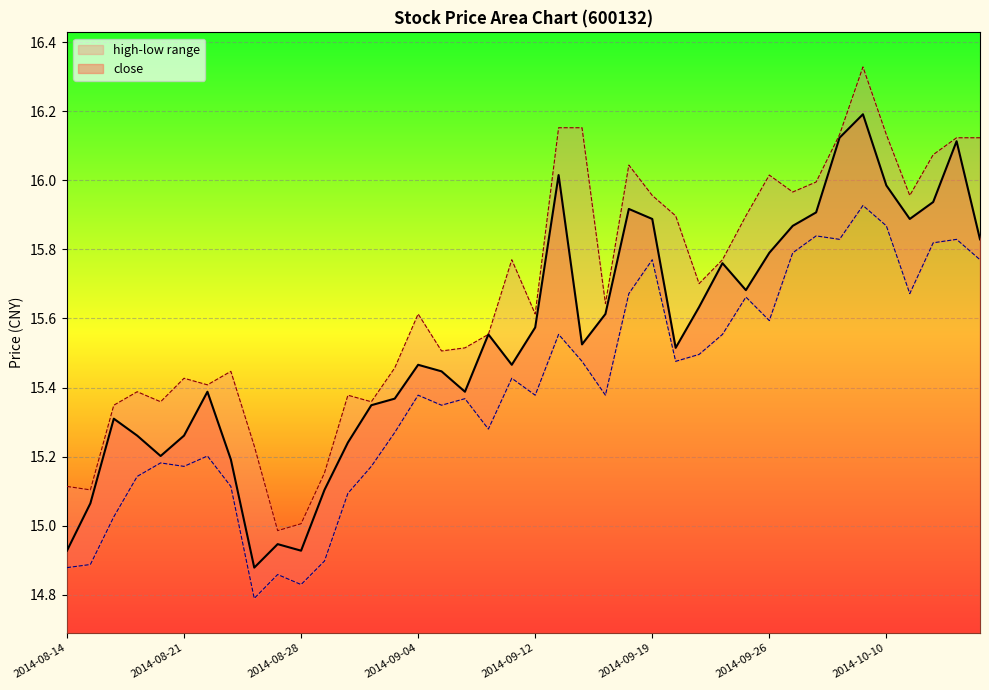

List the series in order of their overall mean, lowest first.

low, close, high